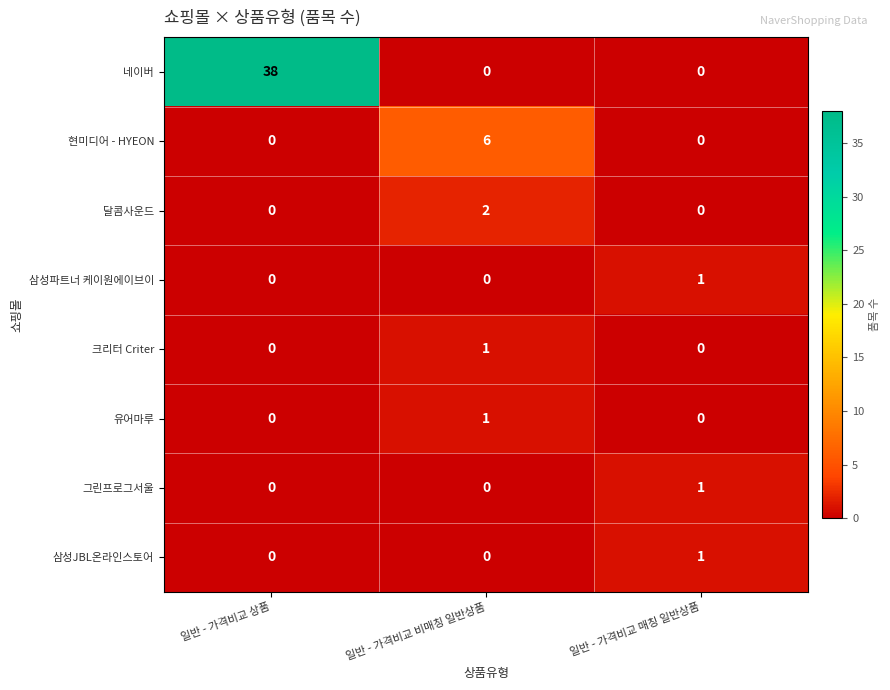

Which series changed the most between 일반 - 가격비교 상품 and 일반 - 가격비교 비매칭 일반상품?

네이버